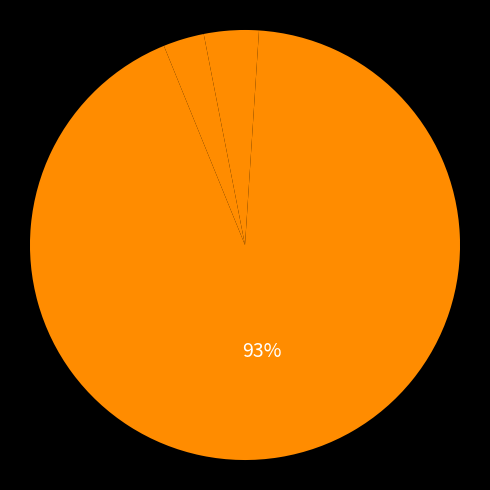

Rank the categories by value from highest to lowest.

Training Time, SMAPE, MAPE, Inference Time, MSE